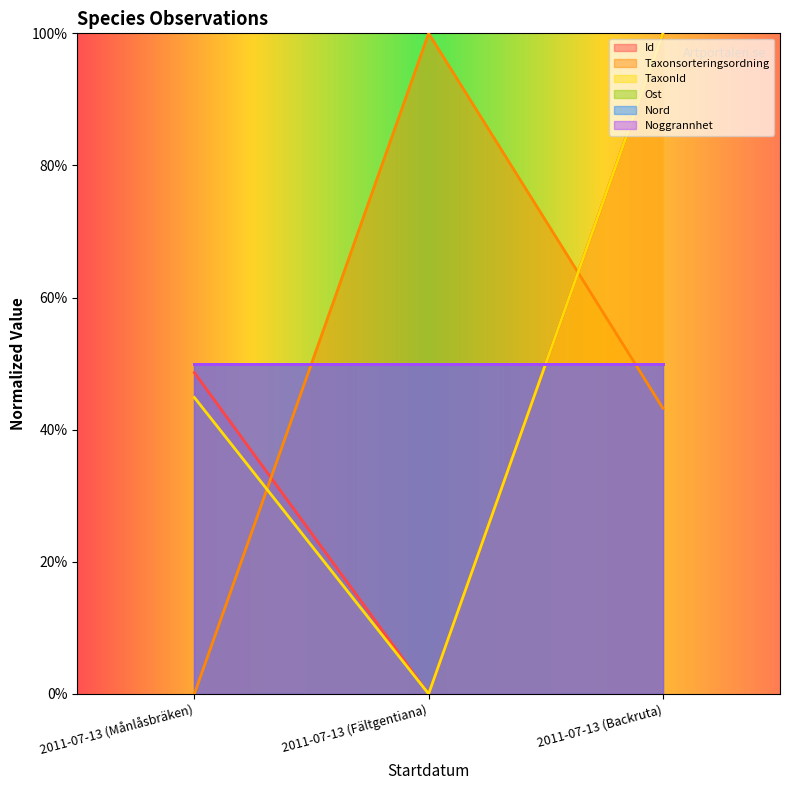

Does the chart display data point markers on the line(s)?

No